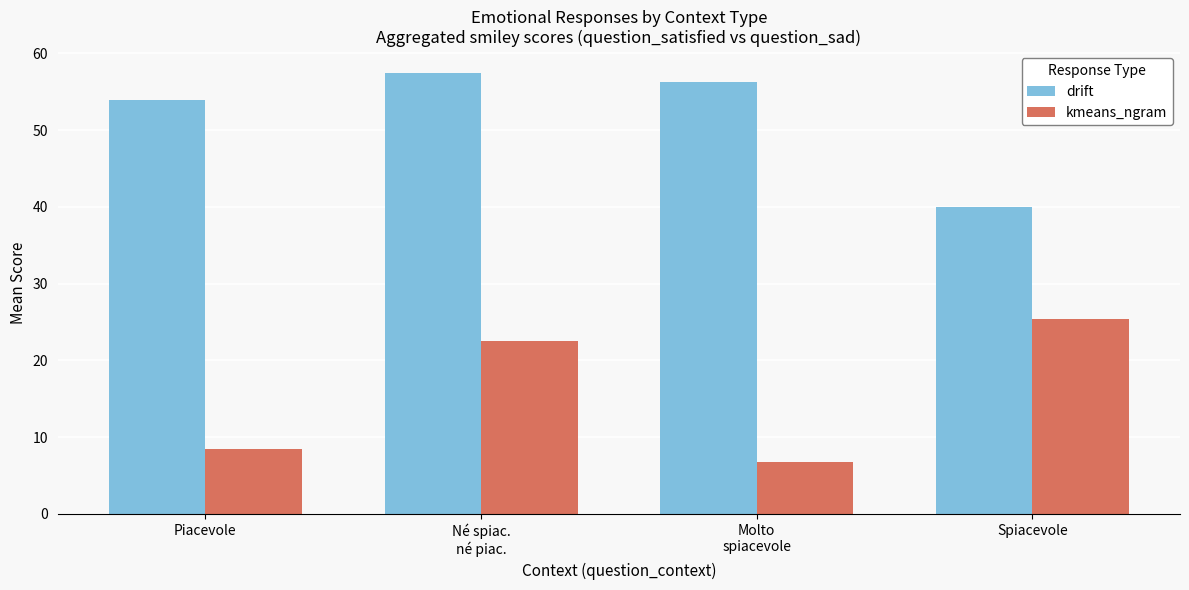

Count the number of categories in the chart.

4